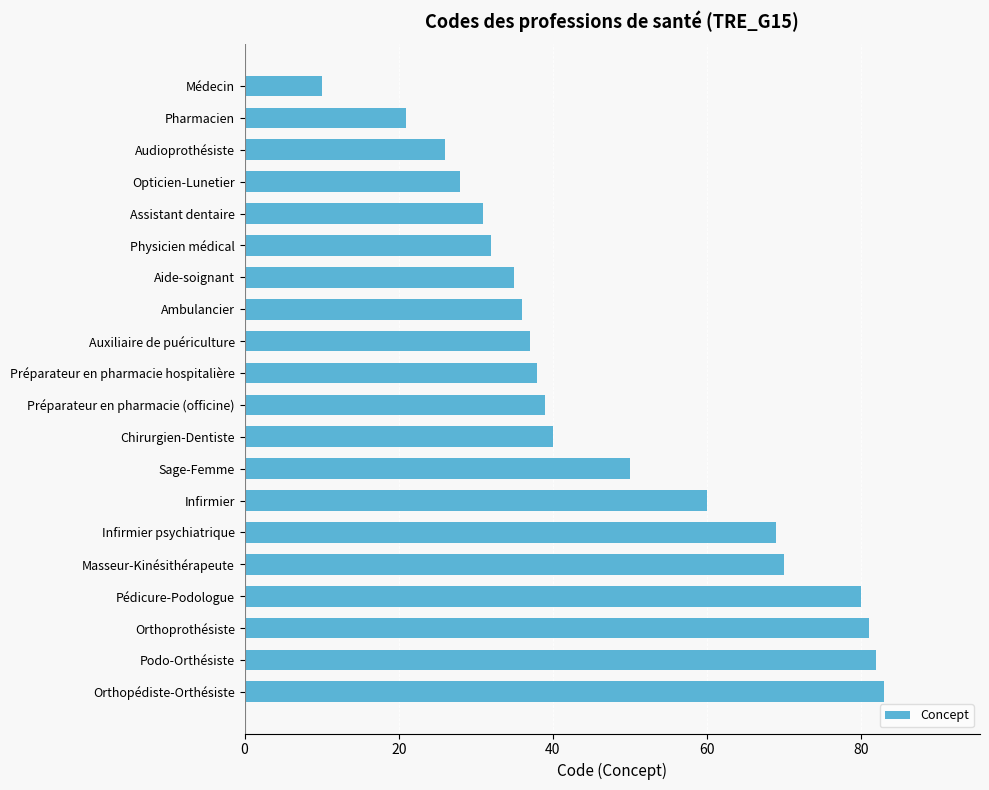

Reading bottom to top, list all the values displayed in this chart.

83	82	81	80	70	69	60	50	40	39	38	37	36	35	32	31	28	26	21	10